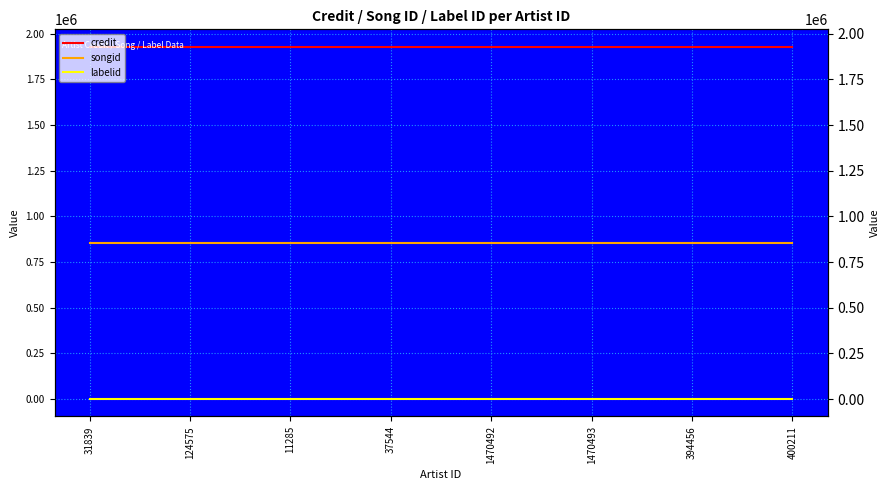

True or false: labelid has a value of 764 at 1470493.

True